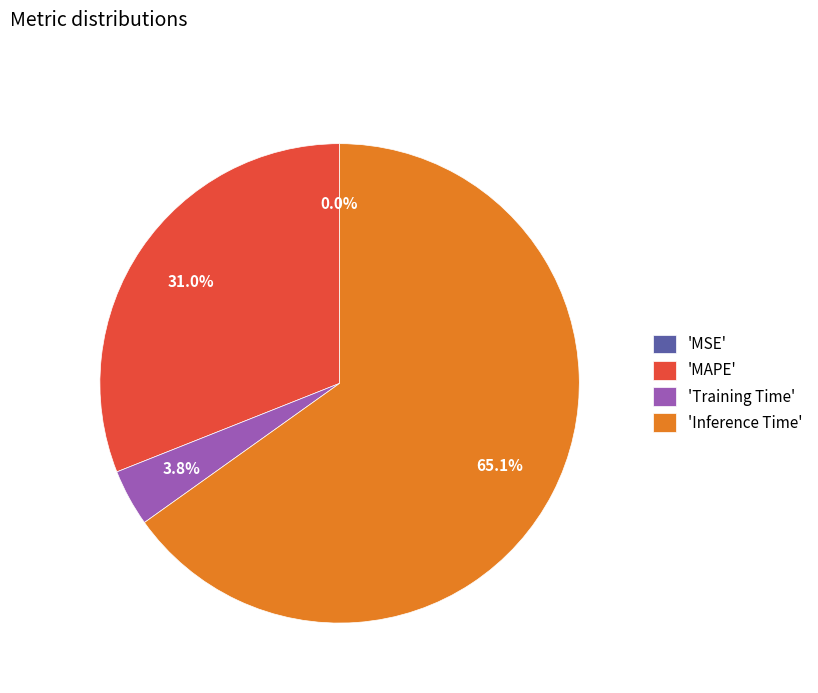

Does 'Inference Time' represent more than half of the total?

Yes